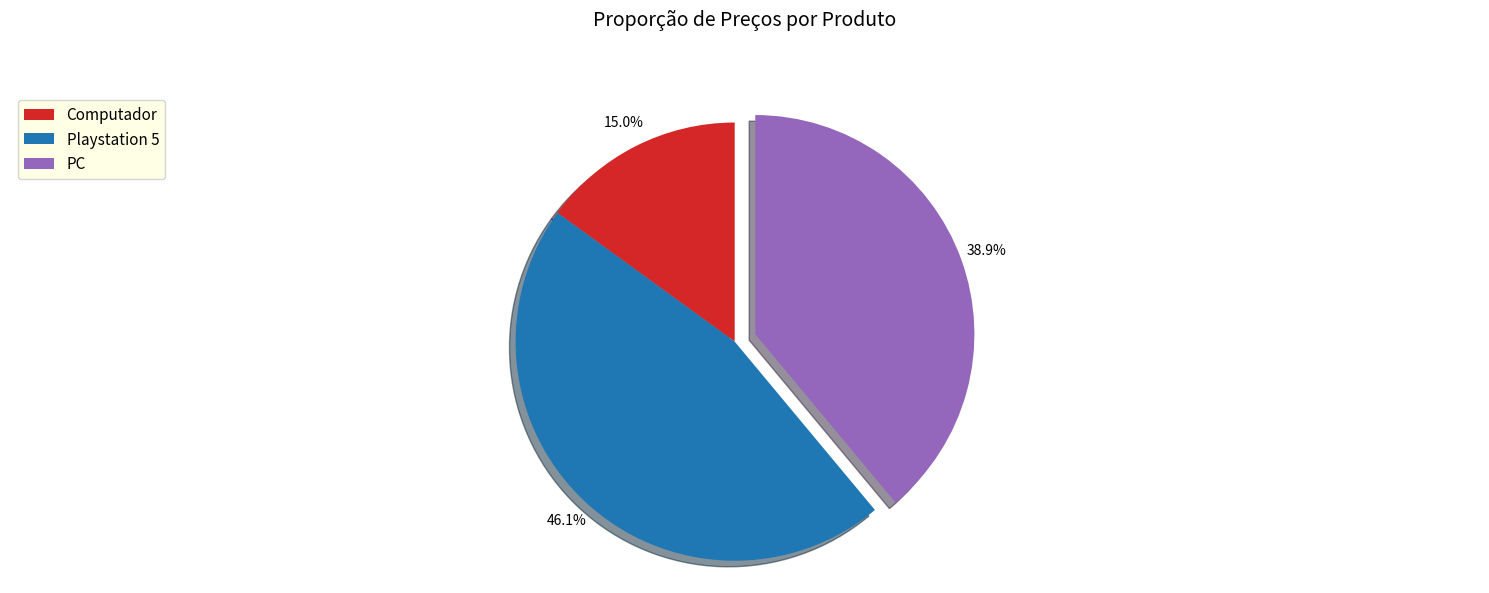

What percentage is the Computador slice, to the nearest percent?

15%